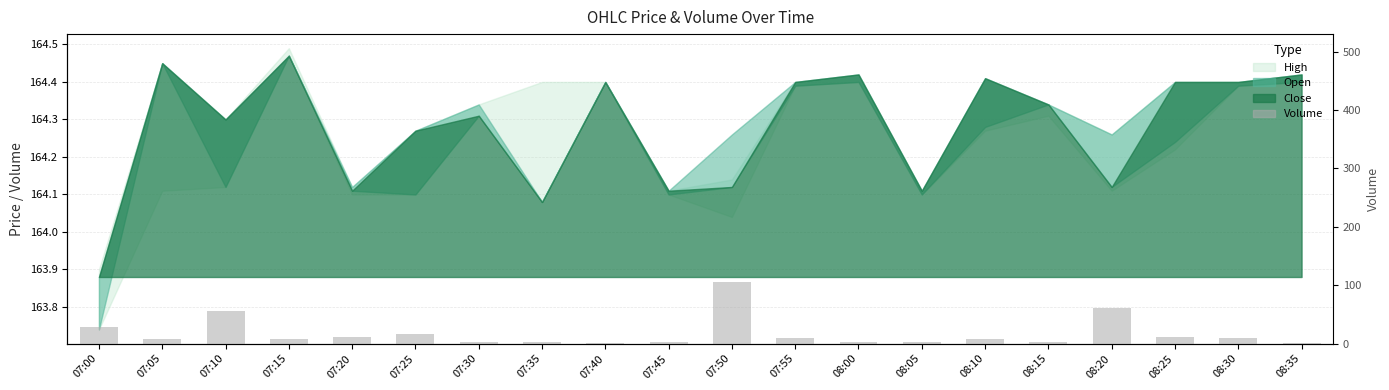

Reading left to right, what are all the values shown in this chart?

07:00=29	07:05=7	07:10=55	07:15=7	07:20=12	07:25=16	07:30=2	07:35=3	07:40=1	07:45=2	07:50=106	07:55=9	08:00=2	08:05=2	08:10=7	08:15=2	08:20=61	08:25=11	08:30=9	08:35=1